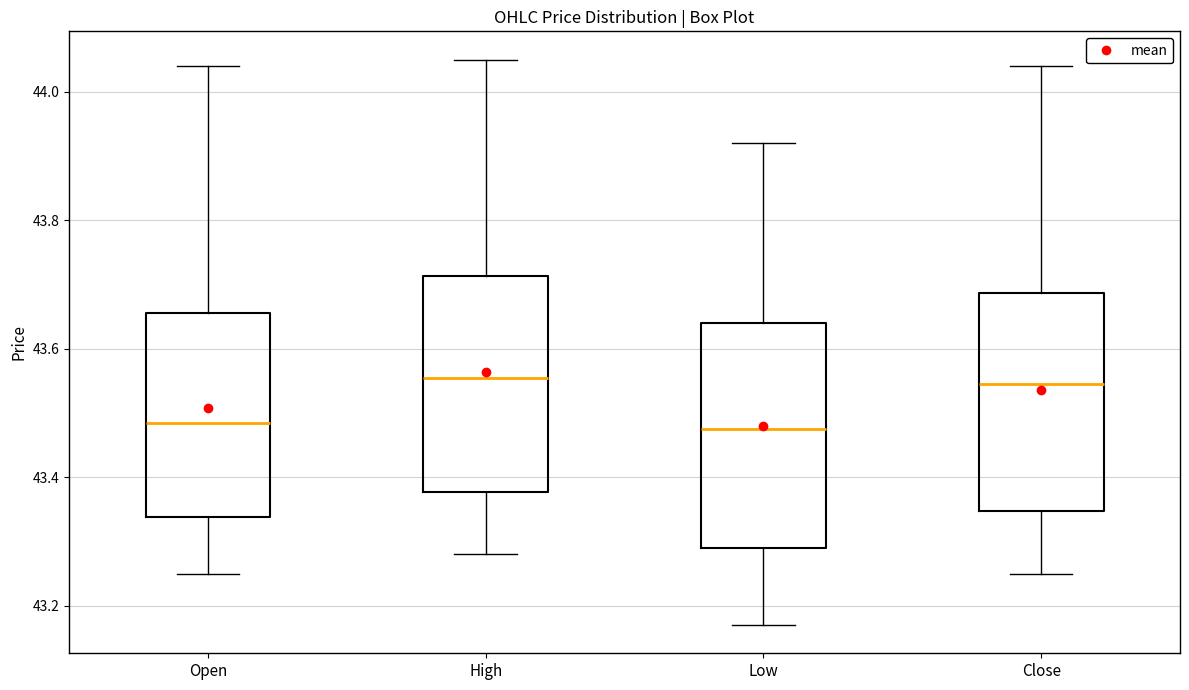

Reading left to right, read every box against the y-axis: the position of its median line, the range the box covers, and the ends of its whiskers. The values are not printed on the chart, so give them approximately, as read against the axis.

Open: median 43.48, box 43.34 to 43.66, whiskers 43.26 to 44.04
High: median 43.56, box 43.38 to 43.72, whiskers 43.28 to 44.06
Low: median 43.48, box 43.30 to 43.64, whiskers 43.18 to 43.92
Close: median 43.54, box 43.34 to 43.68, whiskers 43.26 to 44.04